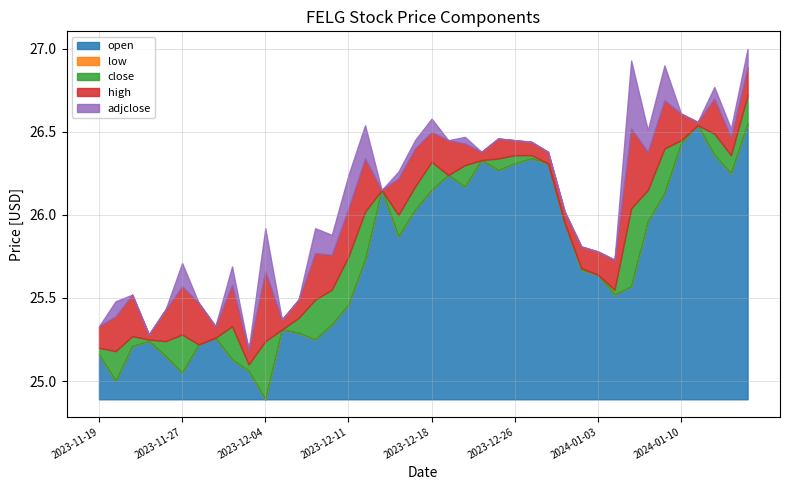

Where is high nearest to the value 25?

2023-12-03